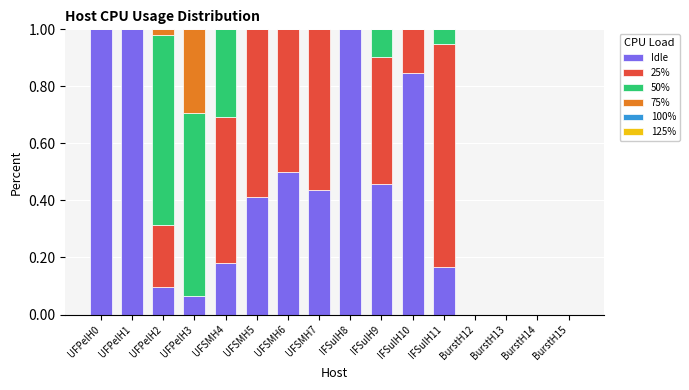

True or false: Idle has a value of 0.0 at BurstH14.

True